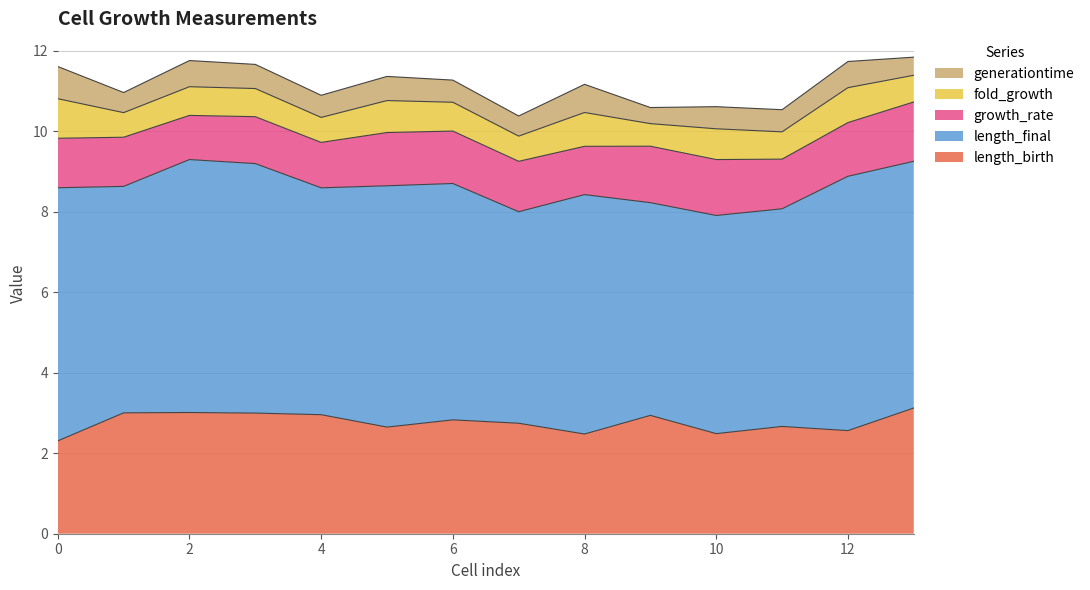

At which category does the chart reach its minimum across all series?

9